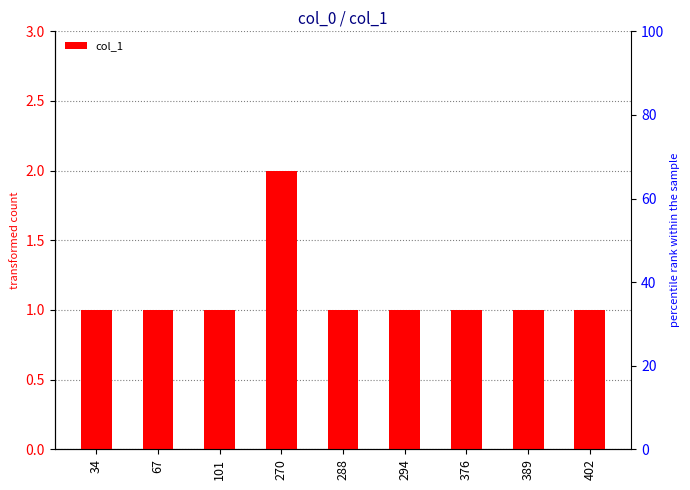

Which has a higher value, 288 or 402?

288